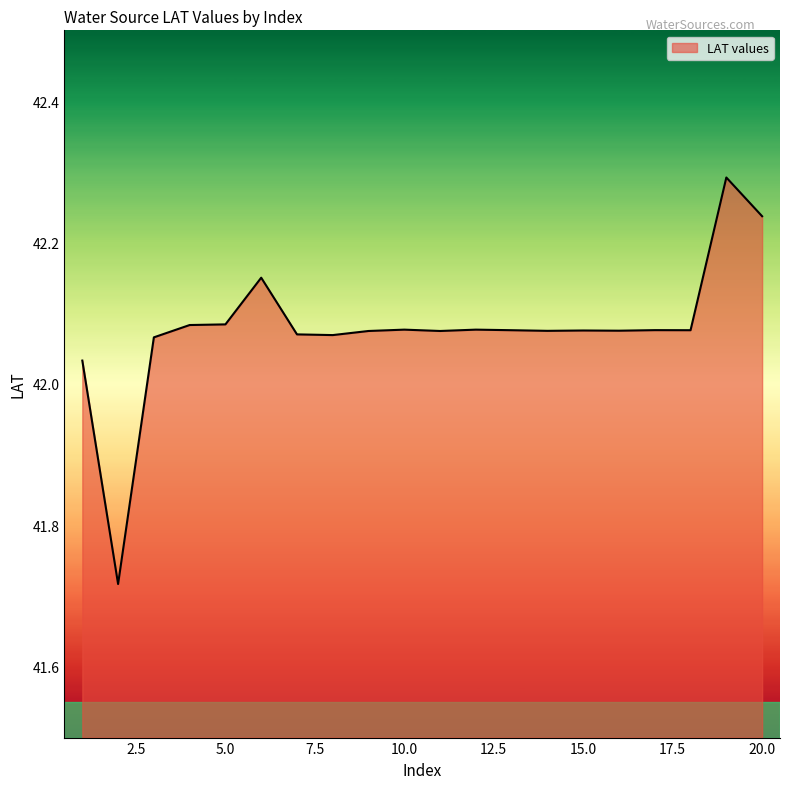

What is the greatest value displayed?

42.3